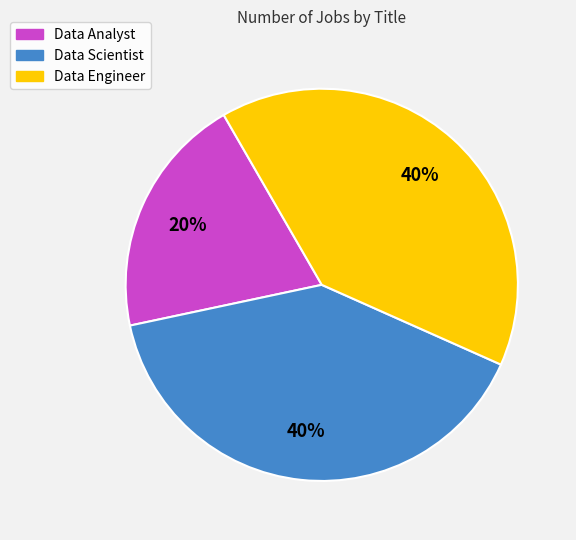

Approximately how many times larger is the value at Data Scientist compared to Data Engineer?

1.0